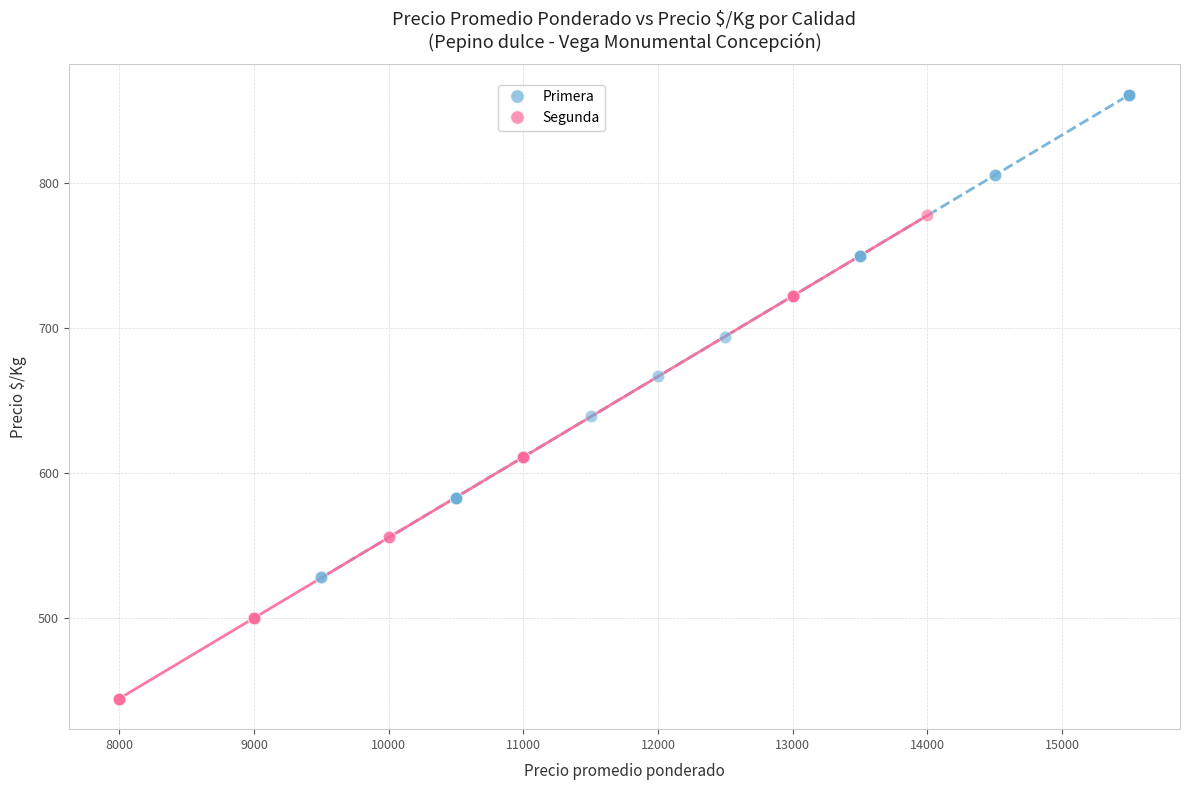

Which series reaches the minimum Y coordinate?

Segunda